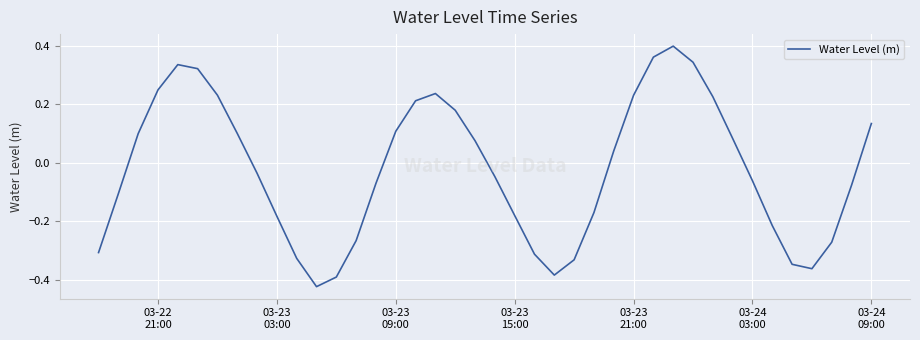

What is the sum of all values?

-0.9